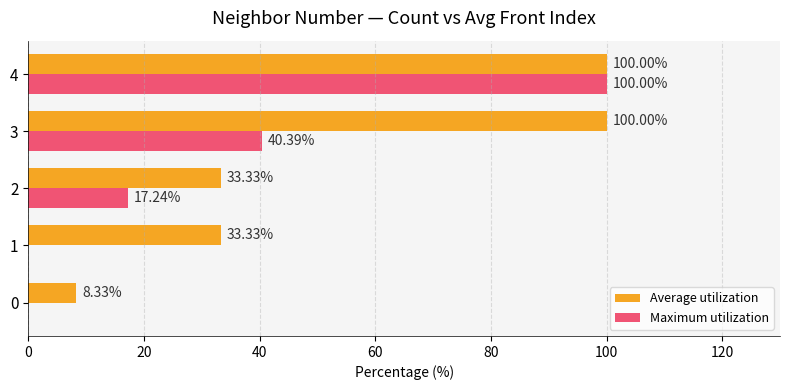

Count the number of categories in the chart.

5